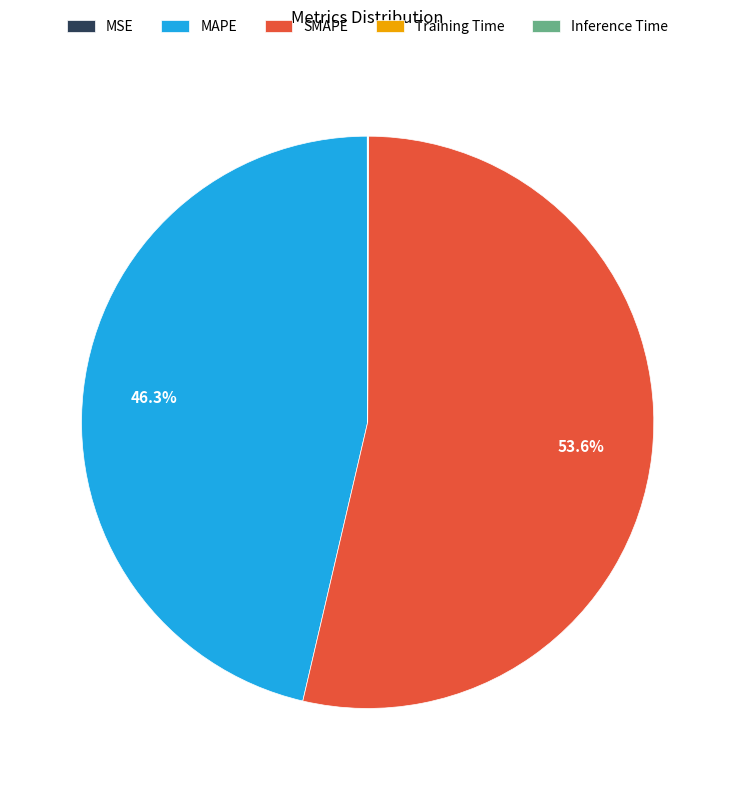

What is the ratio of the value at MAPE to the value at SMAPE?

0.9